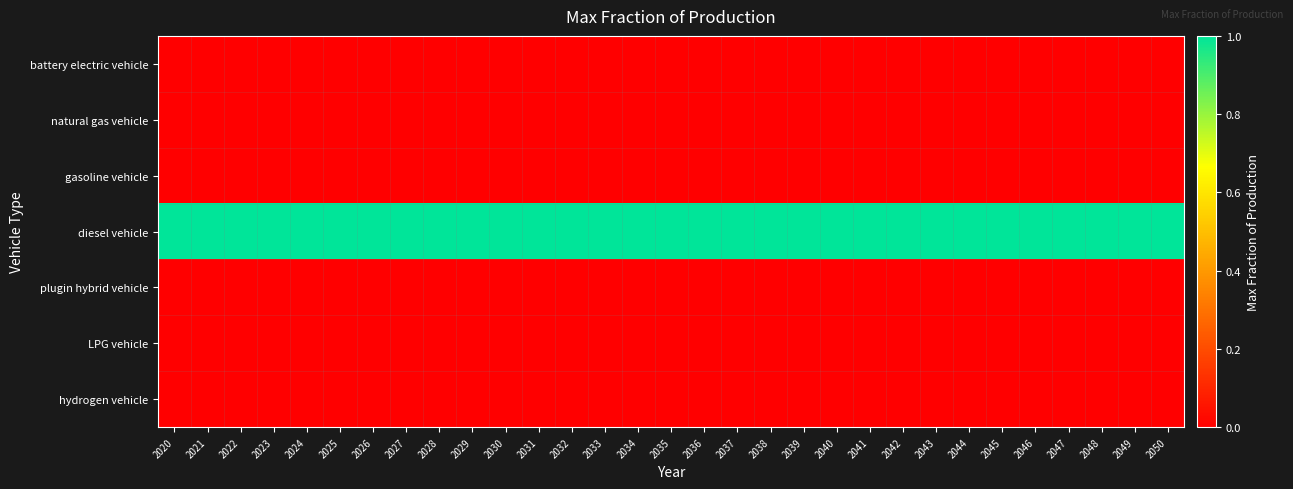

At how many categories does at least one series exceed 0?

31